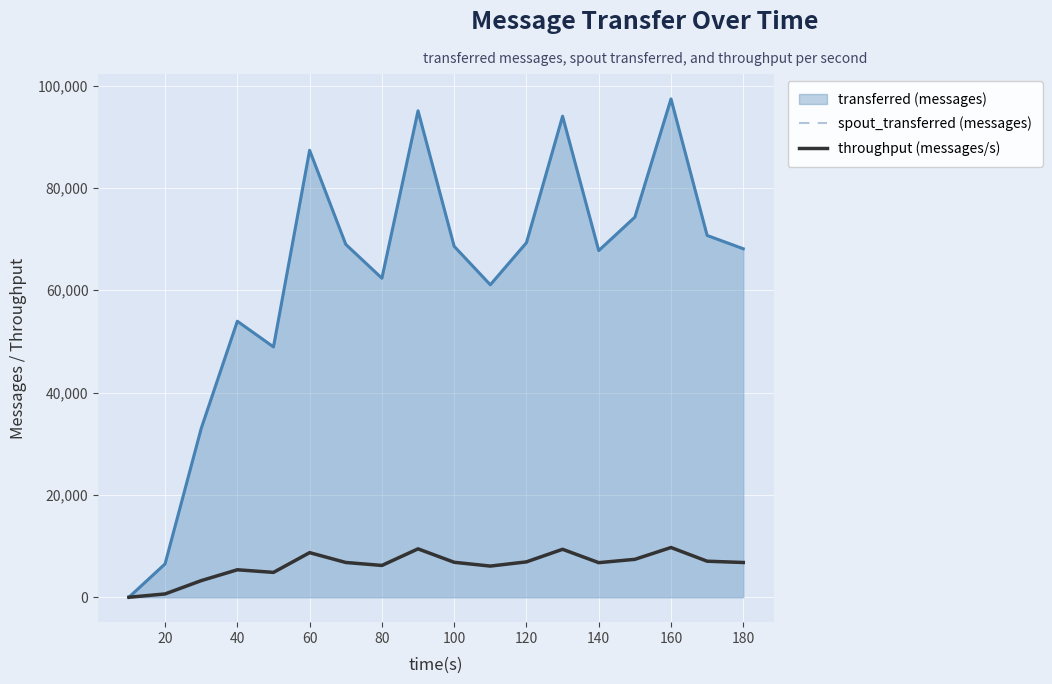

Which series has the largest range (max minus min)?

transferred (messages)